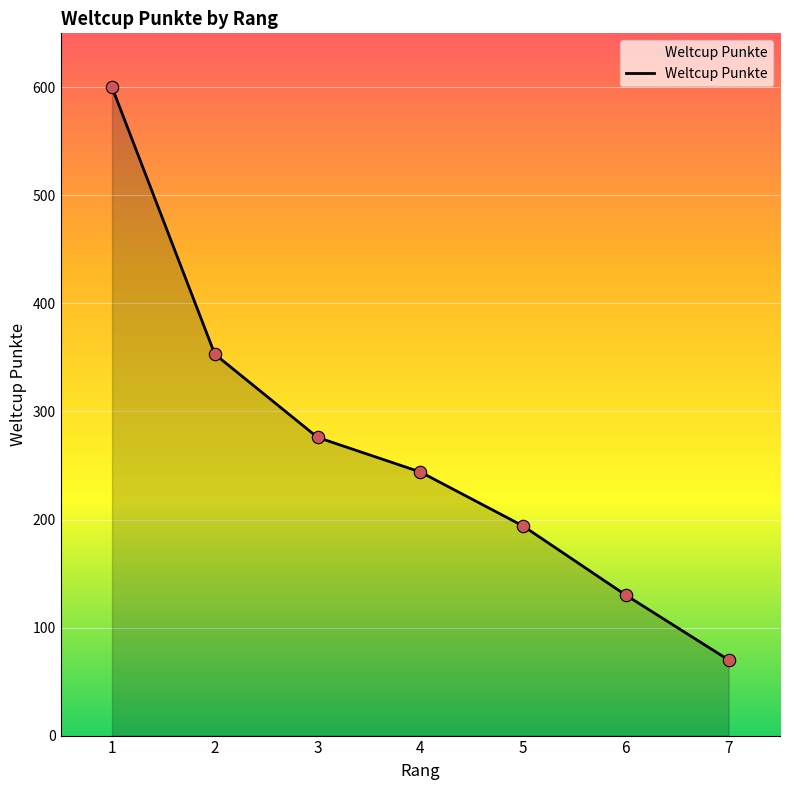

What is the ratio of the value at 1 to the value at 3?

2.2